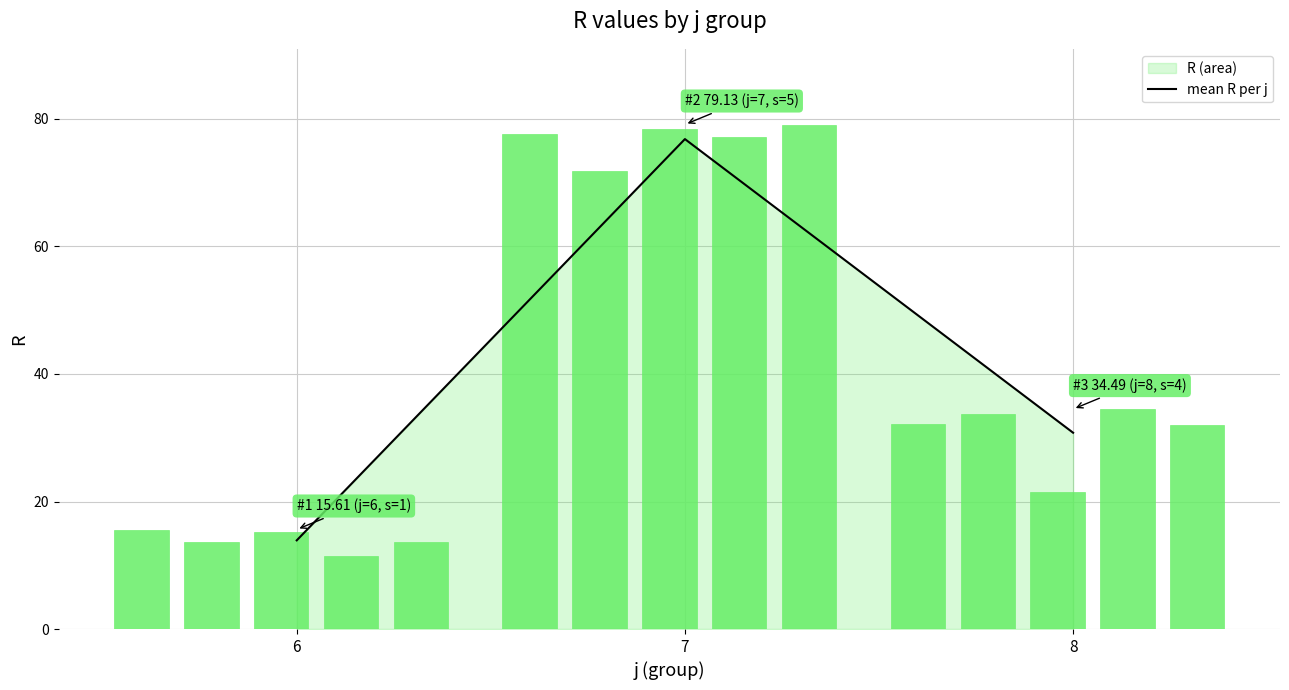

Approximately how many times larger is the value at 7 compared to 8?

2.5